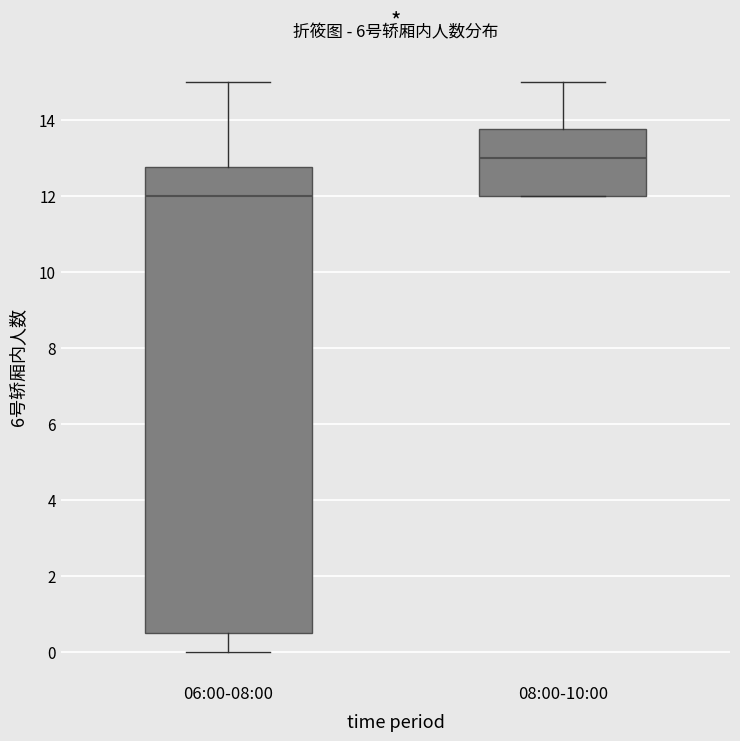

Where does the median line of the box for 08:00-10:00 sit on the y-axis? The values are not printed on the chart, so give them approximately, as read against the axis.

13.0